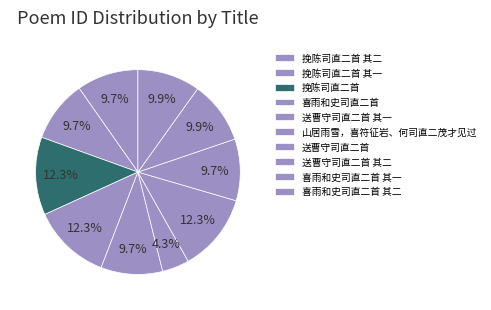

To the nearest percent, what portion does 喜雨和史司直二首 其一 represent?

10%